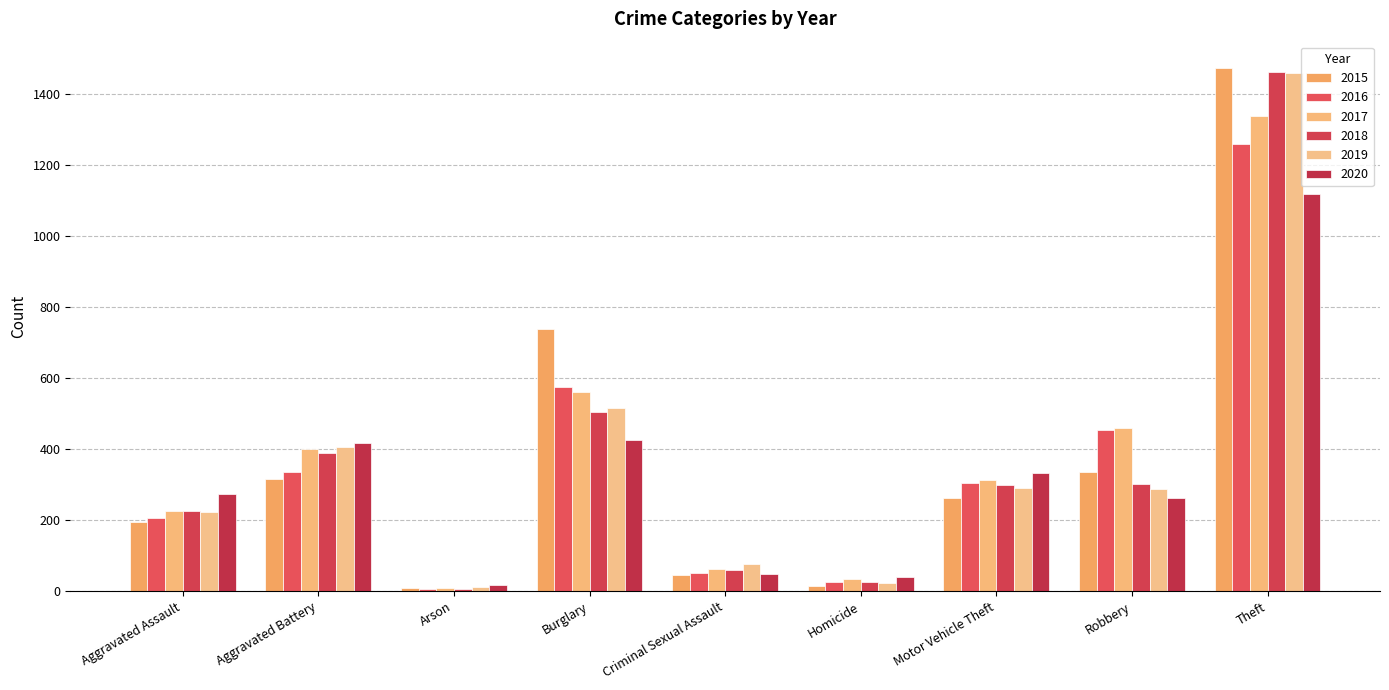

The 2020 series shows 140 at Motor Vehicle Theft. True or false?

False